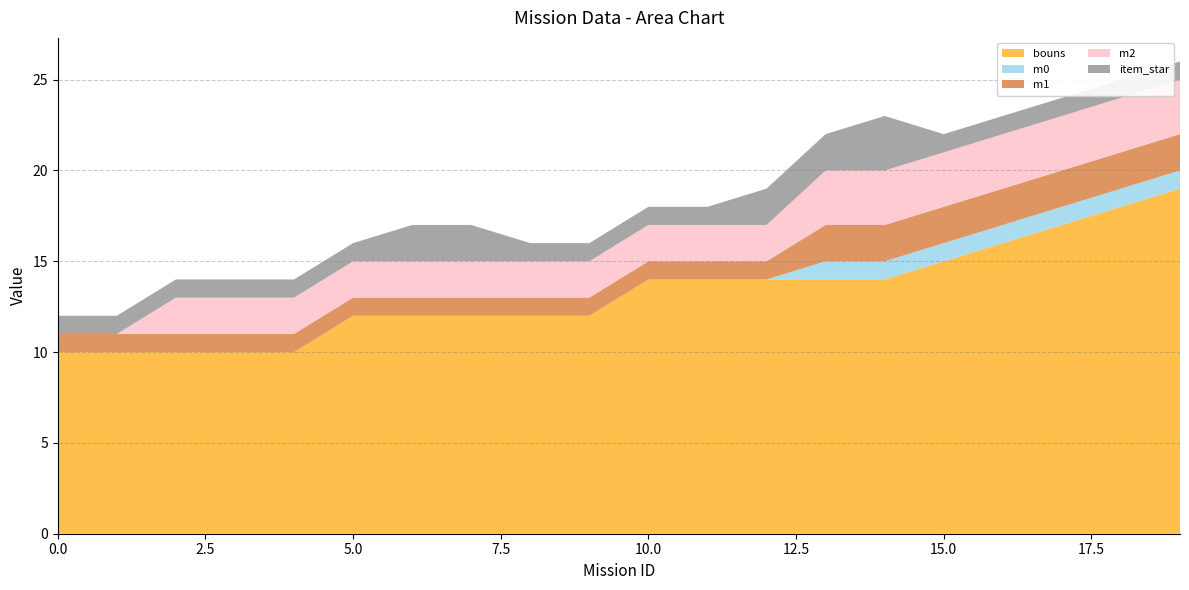

What is the lowest value of the bouns series?

10